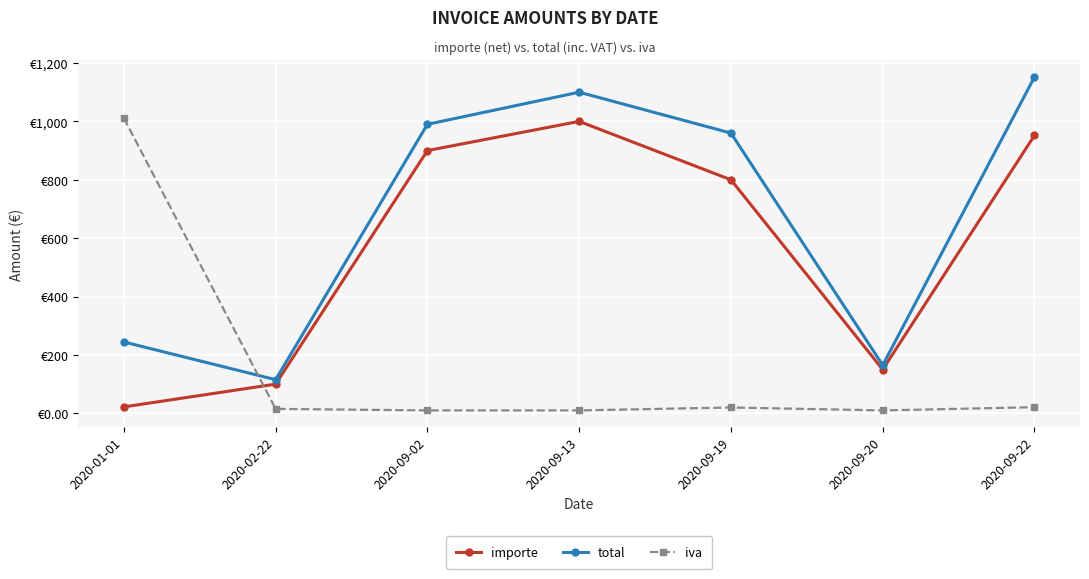

True or false: total has a value of 157.8 at 2020-02-22.

False